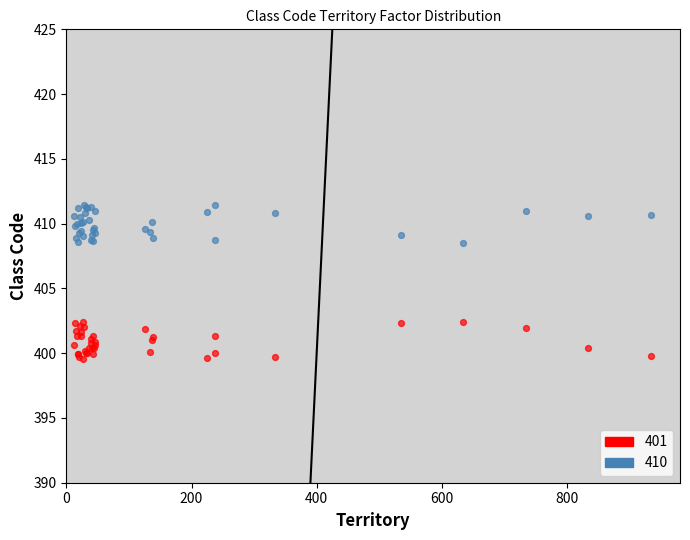

Which series reaches the maximum Y coordinate?

410